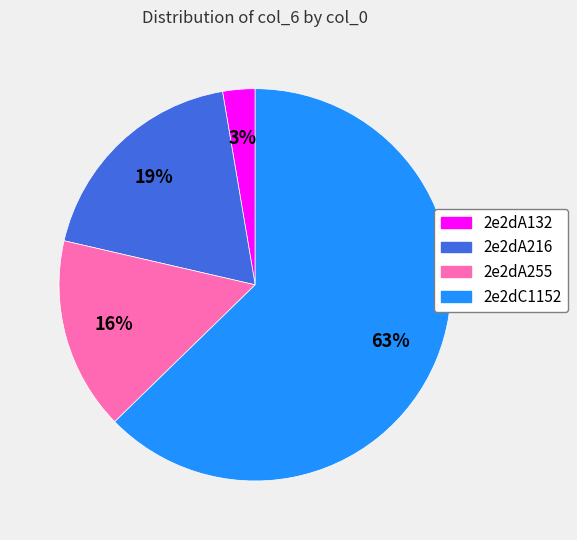

Which has a higher value, 2e2dA132 or 2e2dC1152?

2e2dC1152